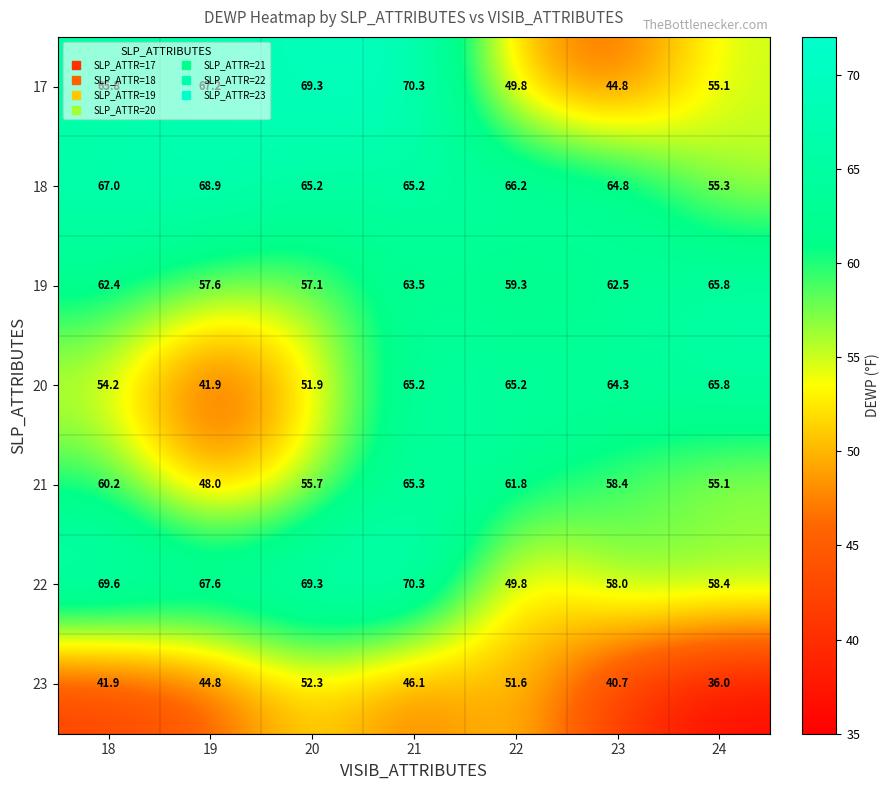

True or false: 19 has a value of 65.8 at 24.

True